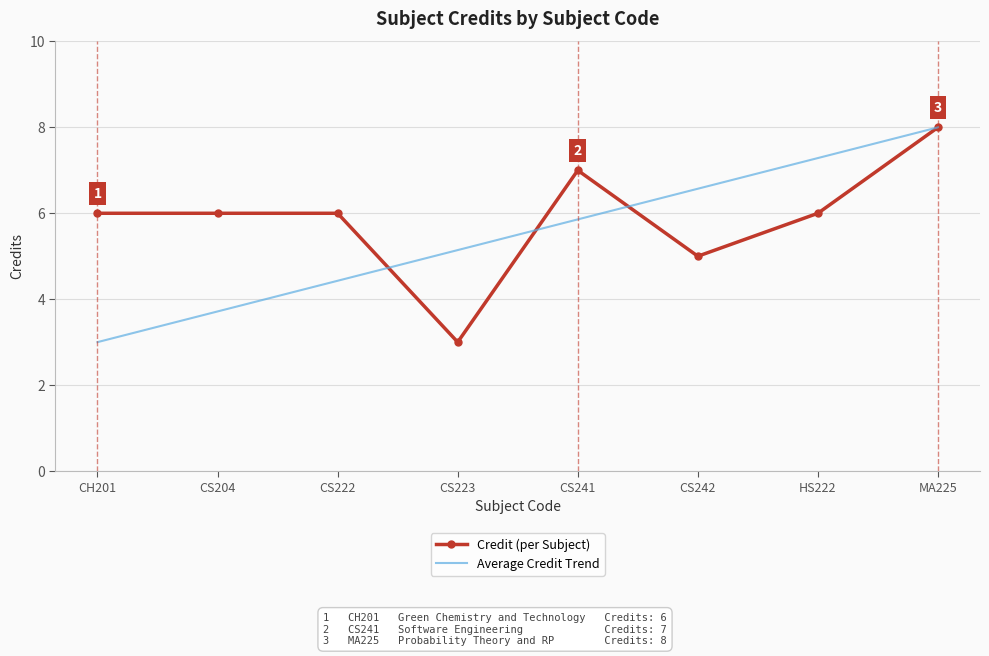

At CS242, list the series in order from smallest to largest.

Credit (per Subject), Average Credit Trend